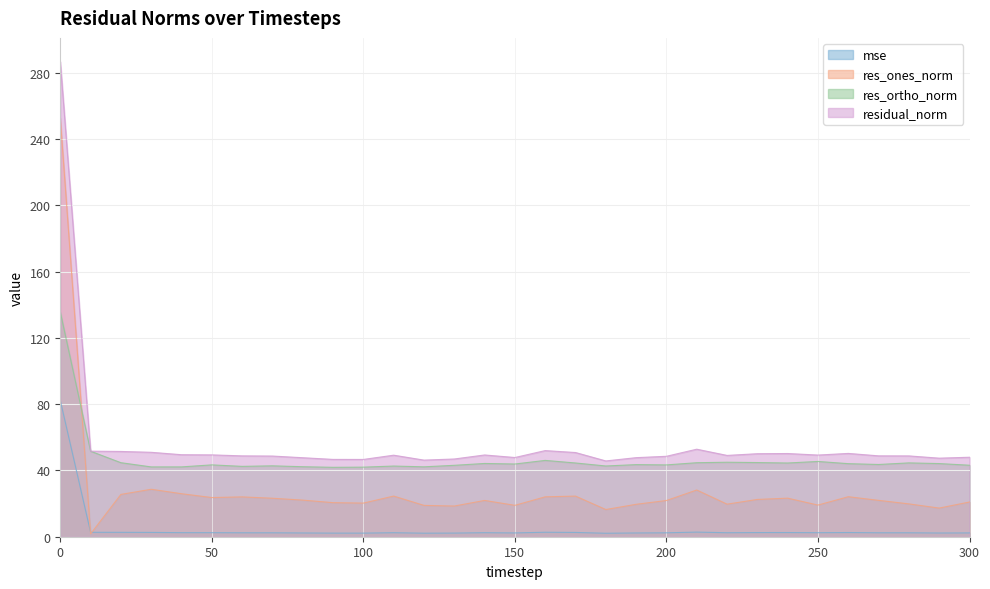

At which label is res_ones_norm closest to 127?

30